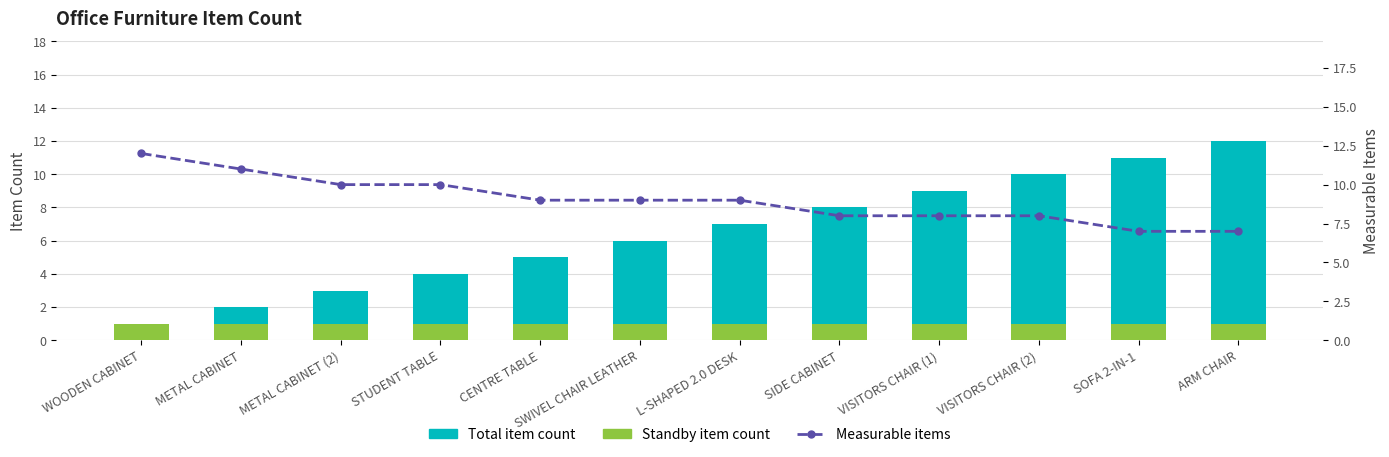

What are all the series names shown in the legend?

Standby item count, Total item count, Measurable items